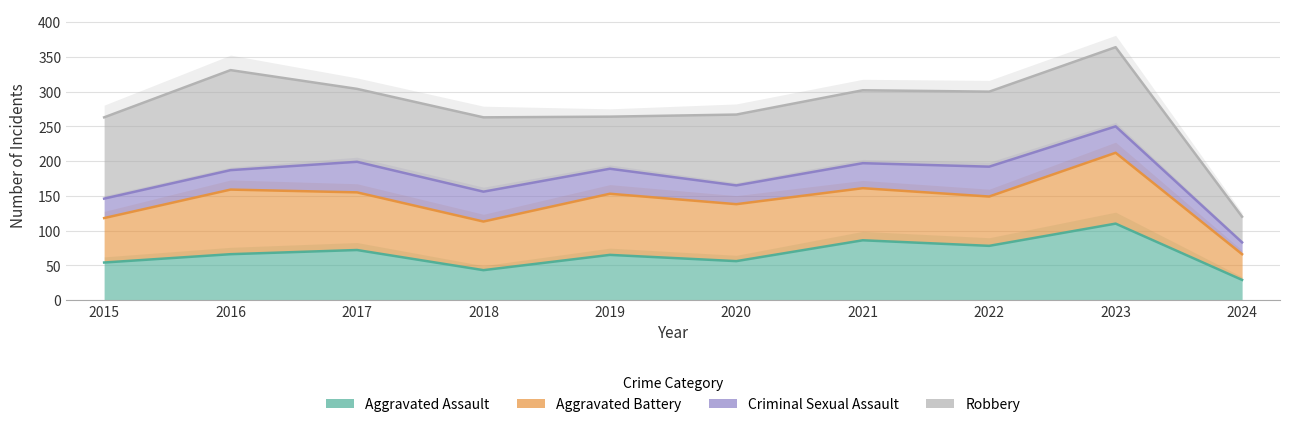

True or false: Aggravated Battery and Robbery intersect in this chart.

False